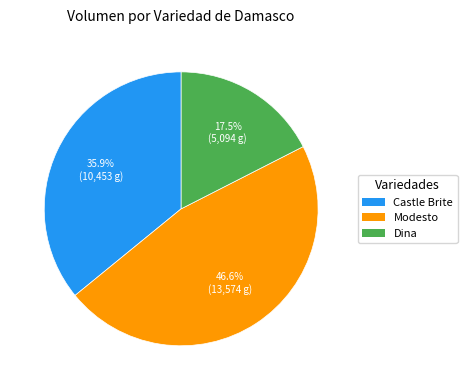

Does any single category account for the majority?

No